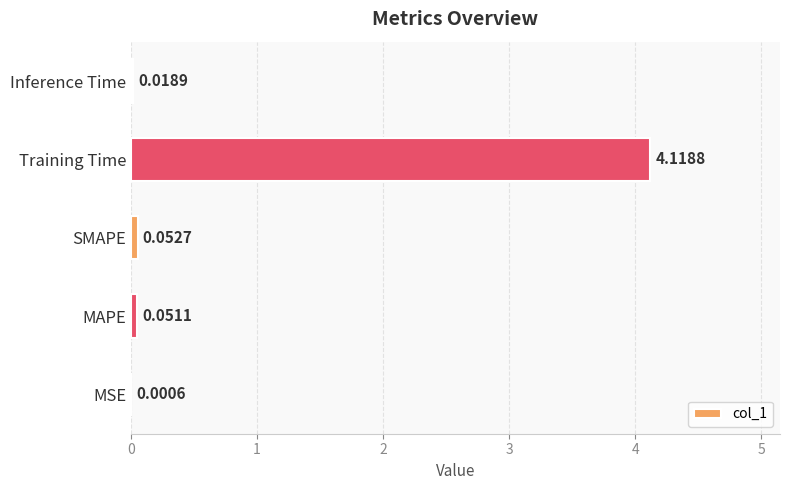

What is the average value?

0.8